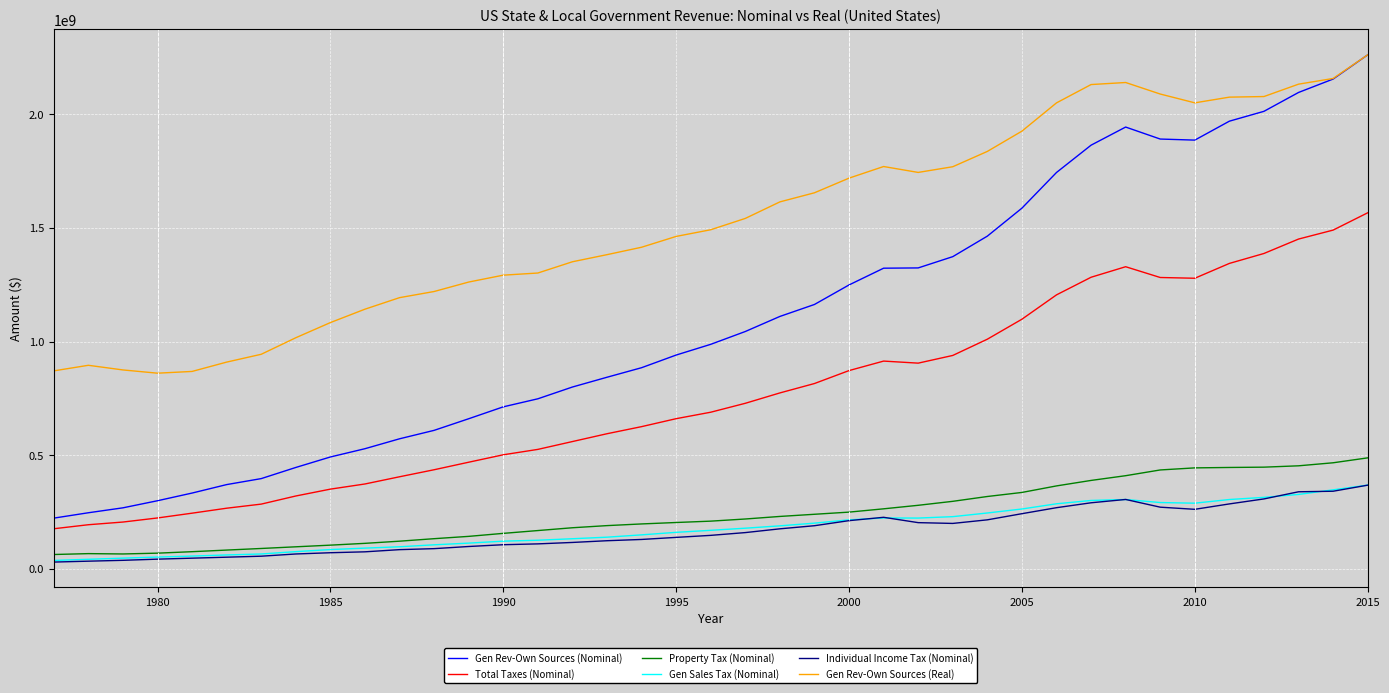

True or false: Individual Income Tax (Nominal) and Gen Rev-Own Sources (Nominal) intersect in this chart.

False